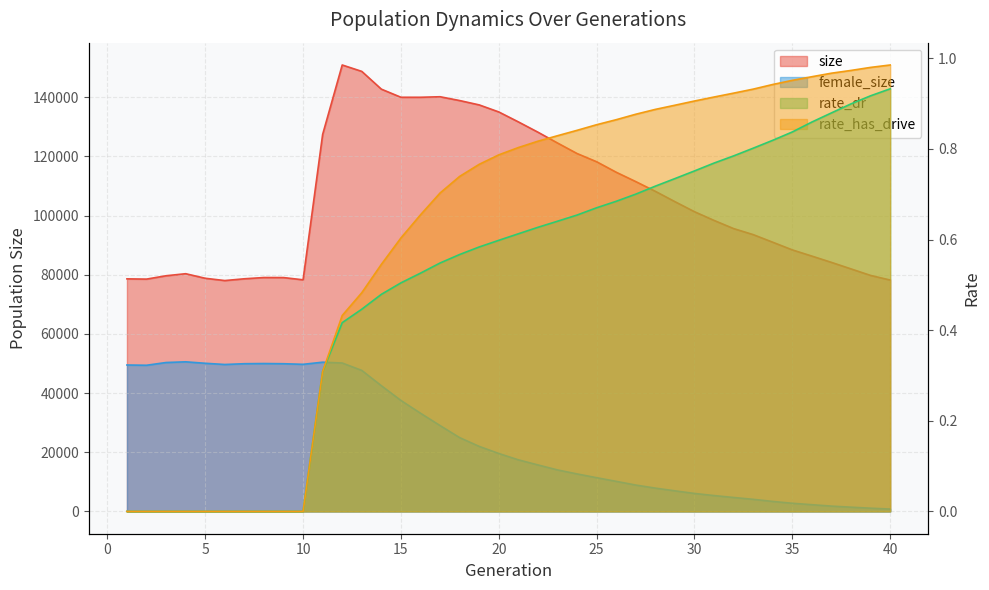

The value of female_size at 8 is 87288.0. True or false?

False